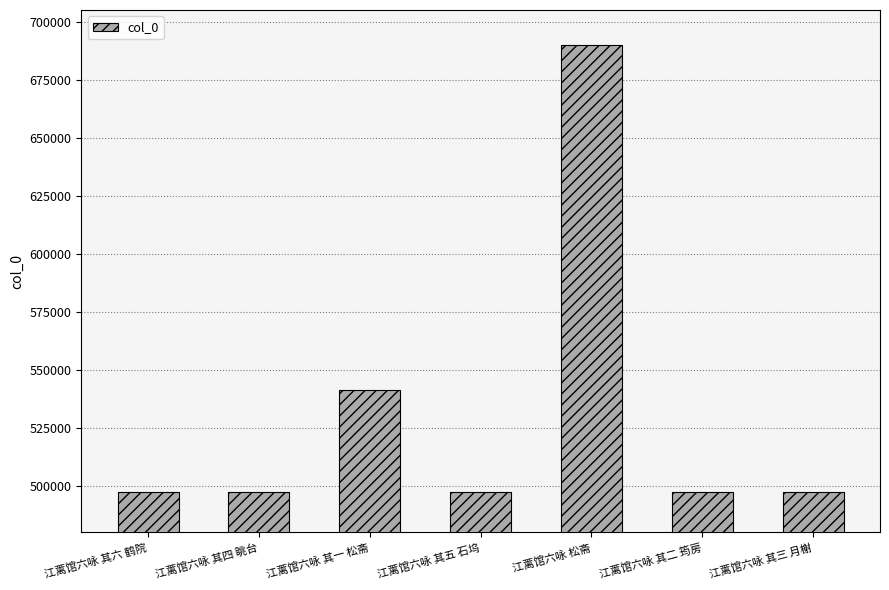

What is the ratio of the value at 江蓠馆六咏 其三 月榭 to the value at 江蓠馆六咏 松斋?

0.7